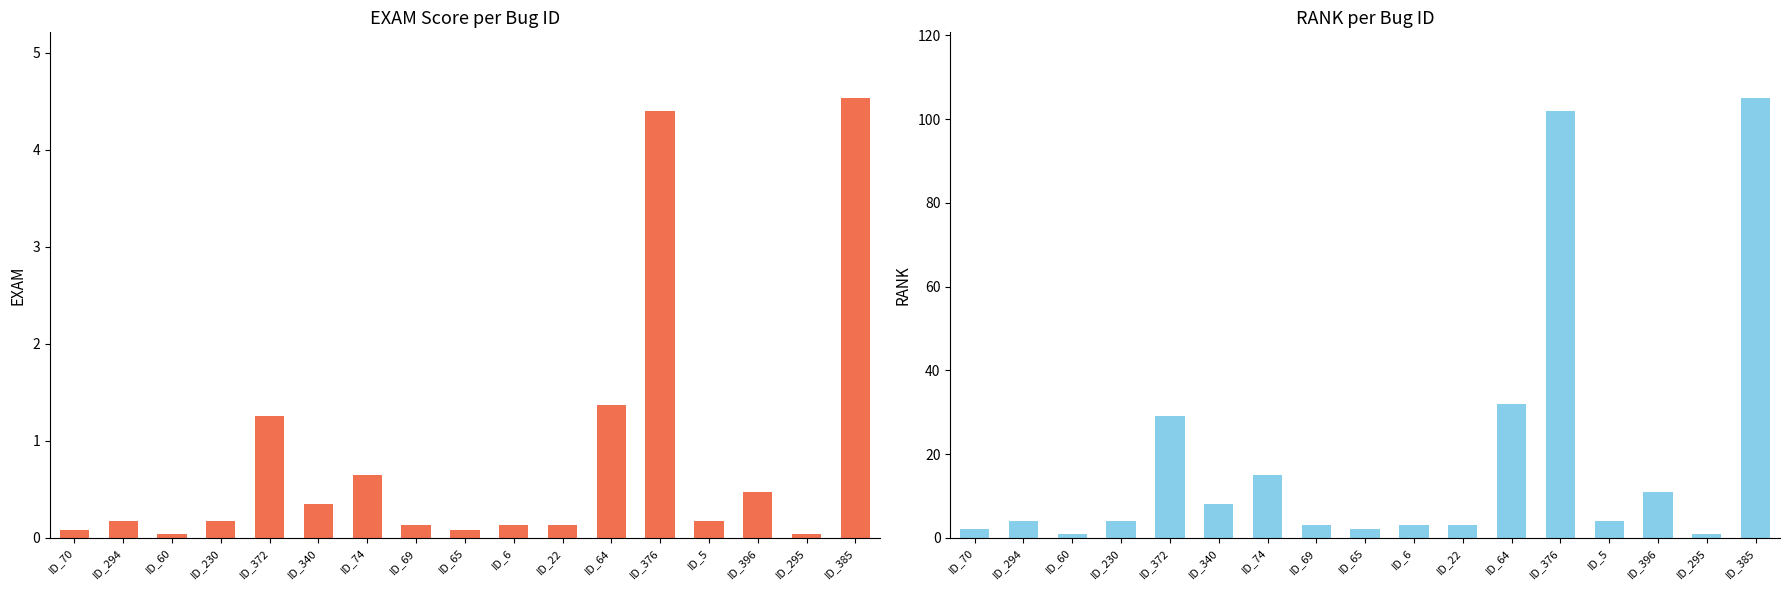

Reading left to right, what are all the values shown in this chart?

VARCOP_ENABLE:EXAM: ID_70=0.1	ID_294=0.2	ID_60=0.0	ID_230=0.2	ID_372=1.3	ID_340=0.3	ID_74=0.6	ID_69=0.1	ID_65=0.1	ID_6=0.1	ID_22=0.1	ID_64=1.4	ID_376=4.4	ID_5=0.2	ID_396=0.5	ID_295=0.0	ID_385=4.5
VARCOP_ENABLE:RANK: ID_70=2.0	ID_294=4.0	ID_60=1.0	ID_230=4.0	ID_372=29.0	ID_340=8.0	ID_74=15.0	ID_69=3.0	ID_65=2.0	ID_6=3.0	ID_22=3.0	ID_64=32.0	ID_376=102.0	ID_5=4.0	ID_396=11.0	ID_295=1.0	ID_385=105.0